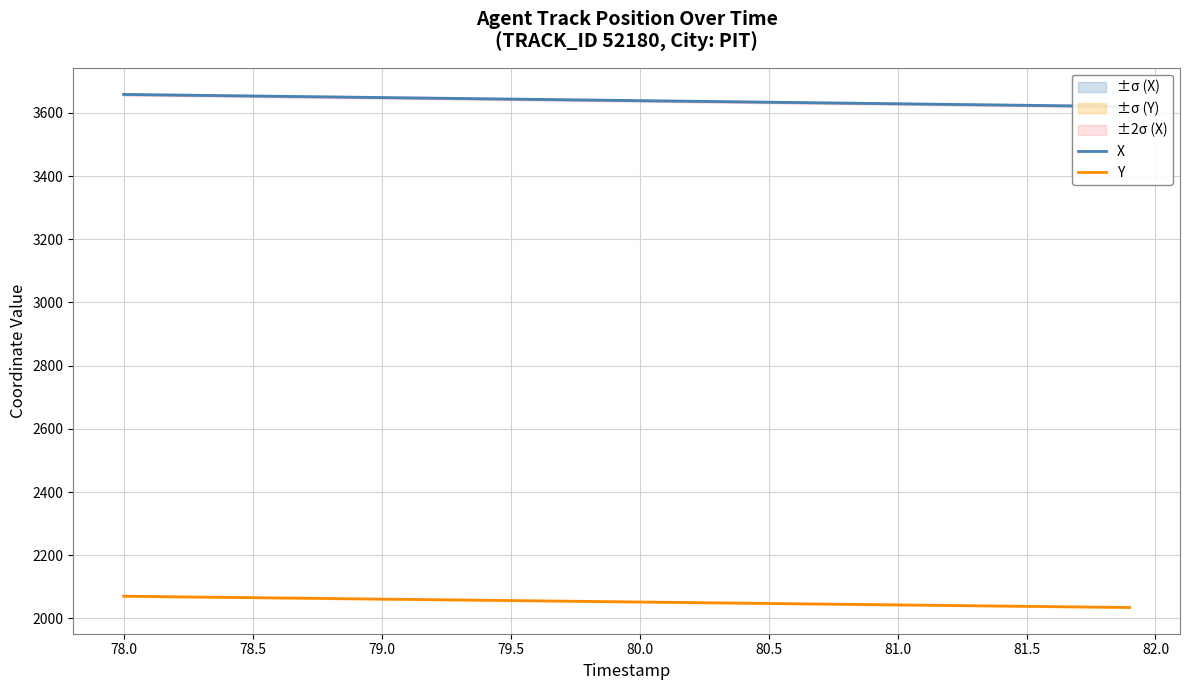

Does the chart have visible grid lines?

Yes